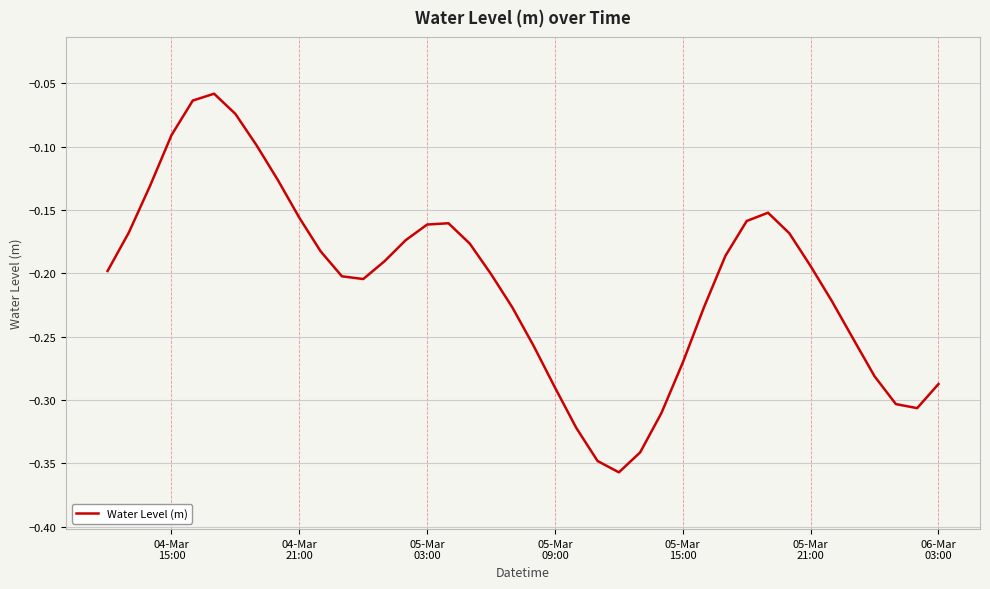

What is the difference between the maximum and minimum values?

0.3